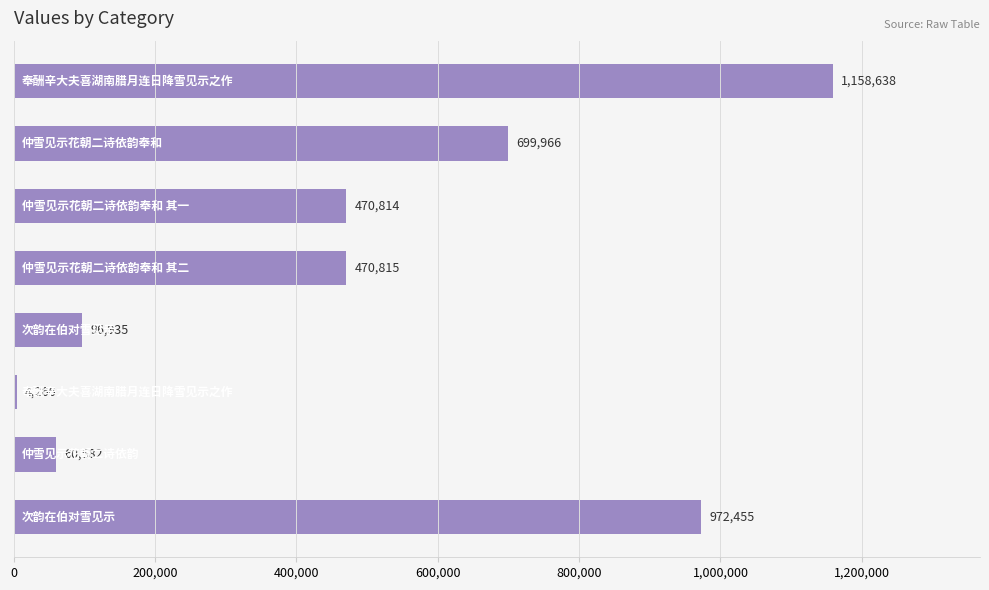

What is the average value?

491809